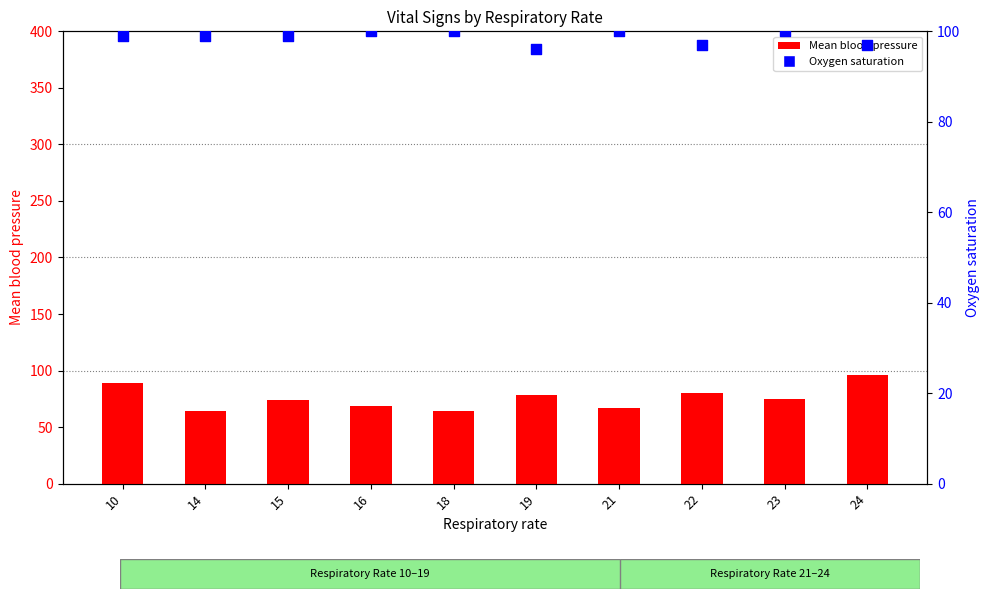

At which category is the sum across all series the highest?

24